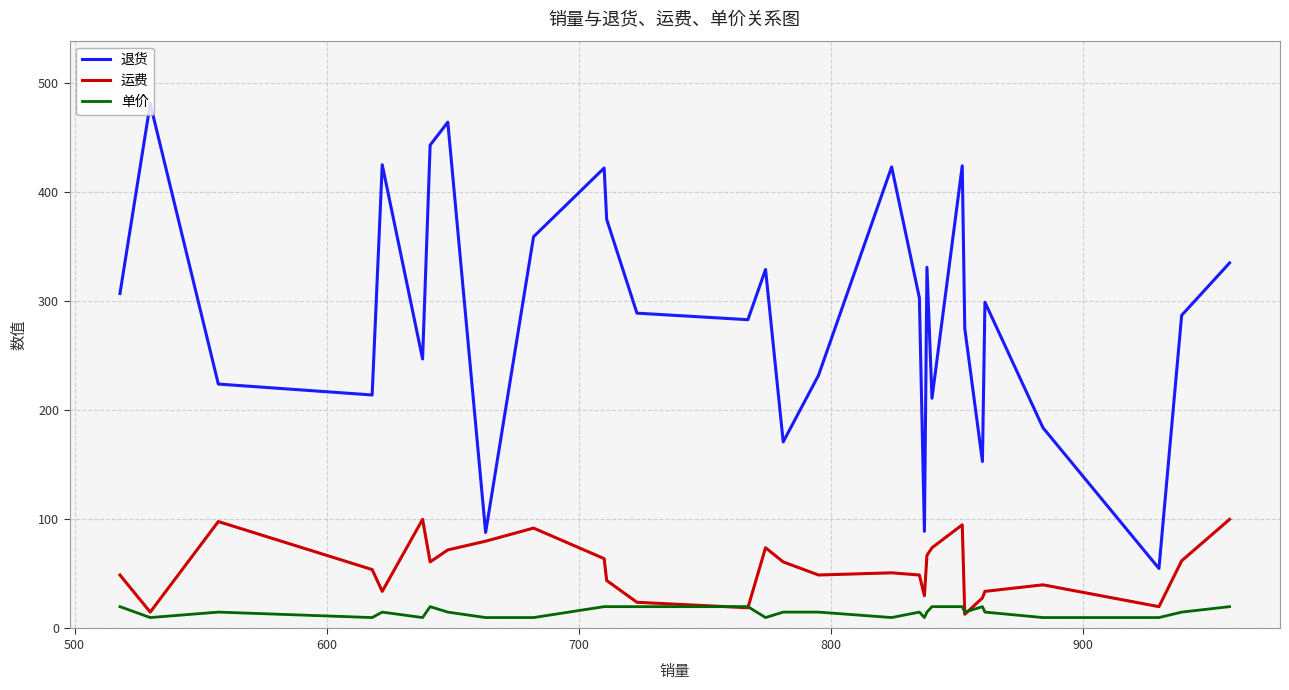

List the series in order of their peak value, lowest first.

单价, 运费, 退货